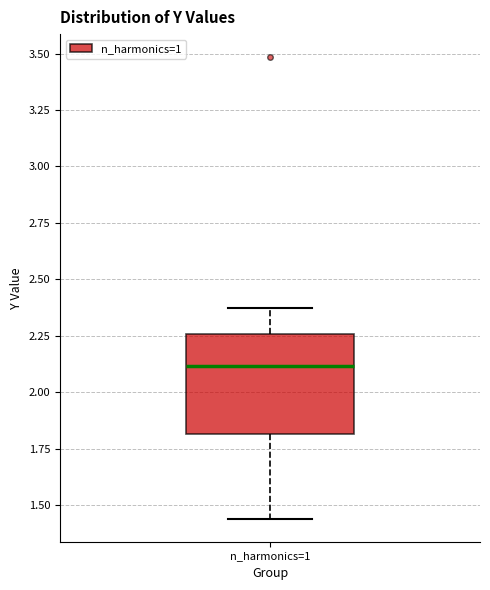

Transcribe this box plot: give where the median line is, the range the box spans, and where the two whiskers end, as read against the y-axis. The values are not printed on the chart, so give them approximately, as read against the axis.

median 2.10, box 1.80 to 2.25, whiskers 1.45 to 2.35